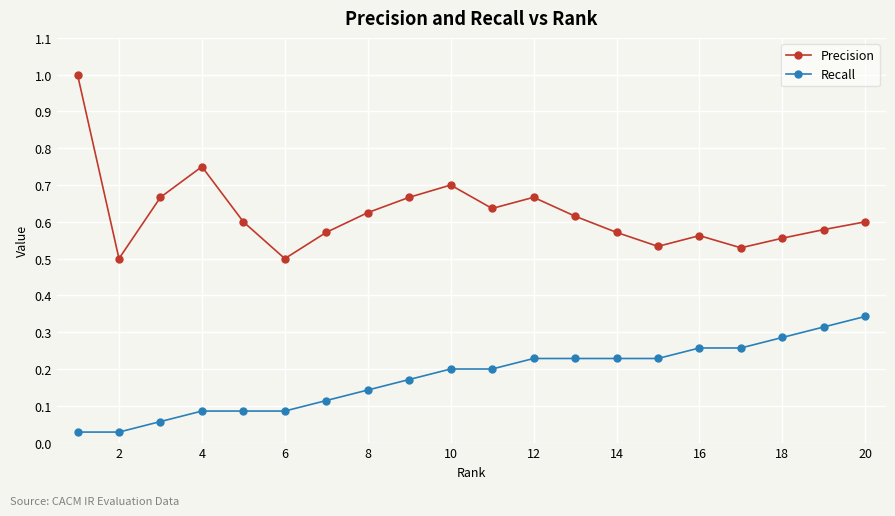

Which series has the largest range (max minus min)?

Precision